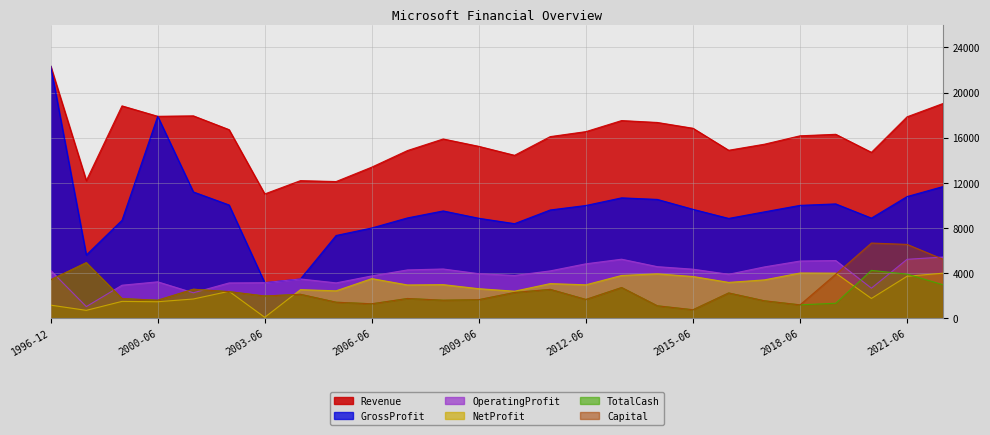

Rank the categories by TotalCash value from highest to lowest.

1998-06, 2020-06, 2021-06, 1996-12, 2022-06, 2013-06, 2001-06, 2011-06, 2002-06, 2010-06, 2016-06, 2004-06, 2003-06, 2007-06, 1999-06, 2012-06, 2009-06, 2008-06, 2000-06, 2017-06, 2005-06, 2019-06, 2006-06, 2018-06, 2014-06, 2015-06